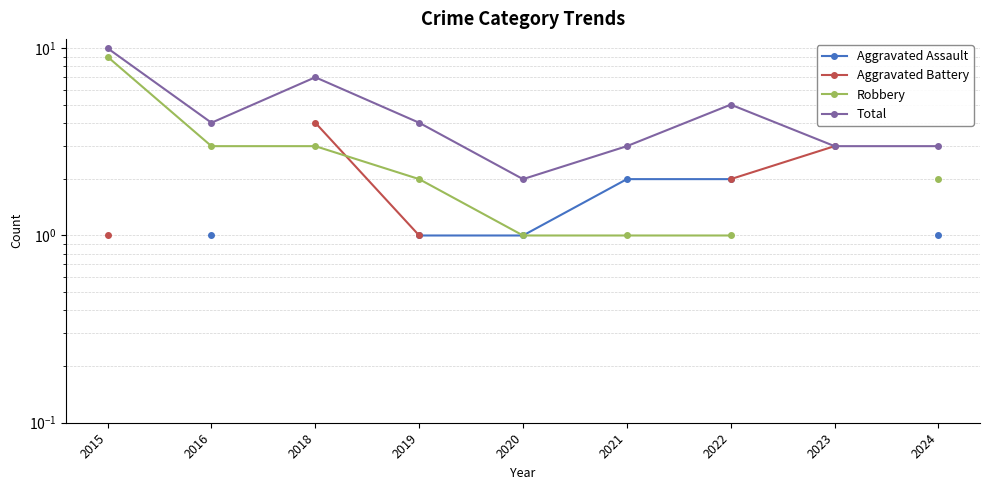

Which series has the widest spread of values?

Robbery